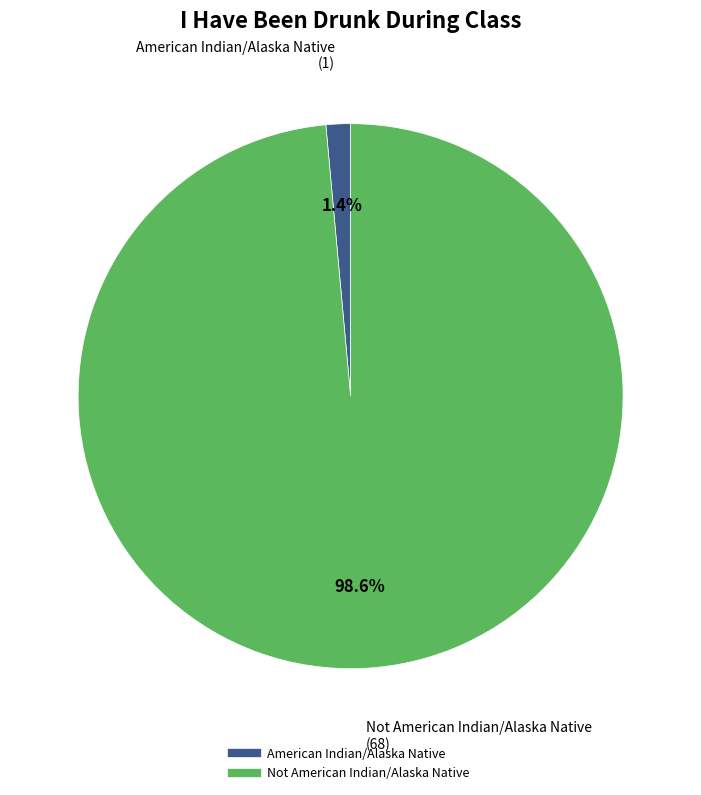

What percentage is NOT represented by American Indian/Alaska Native?

98.6%